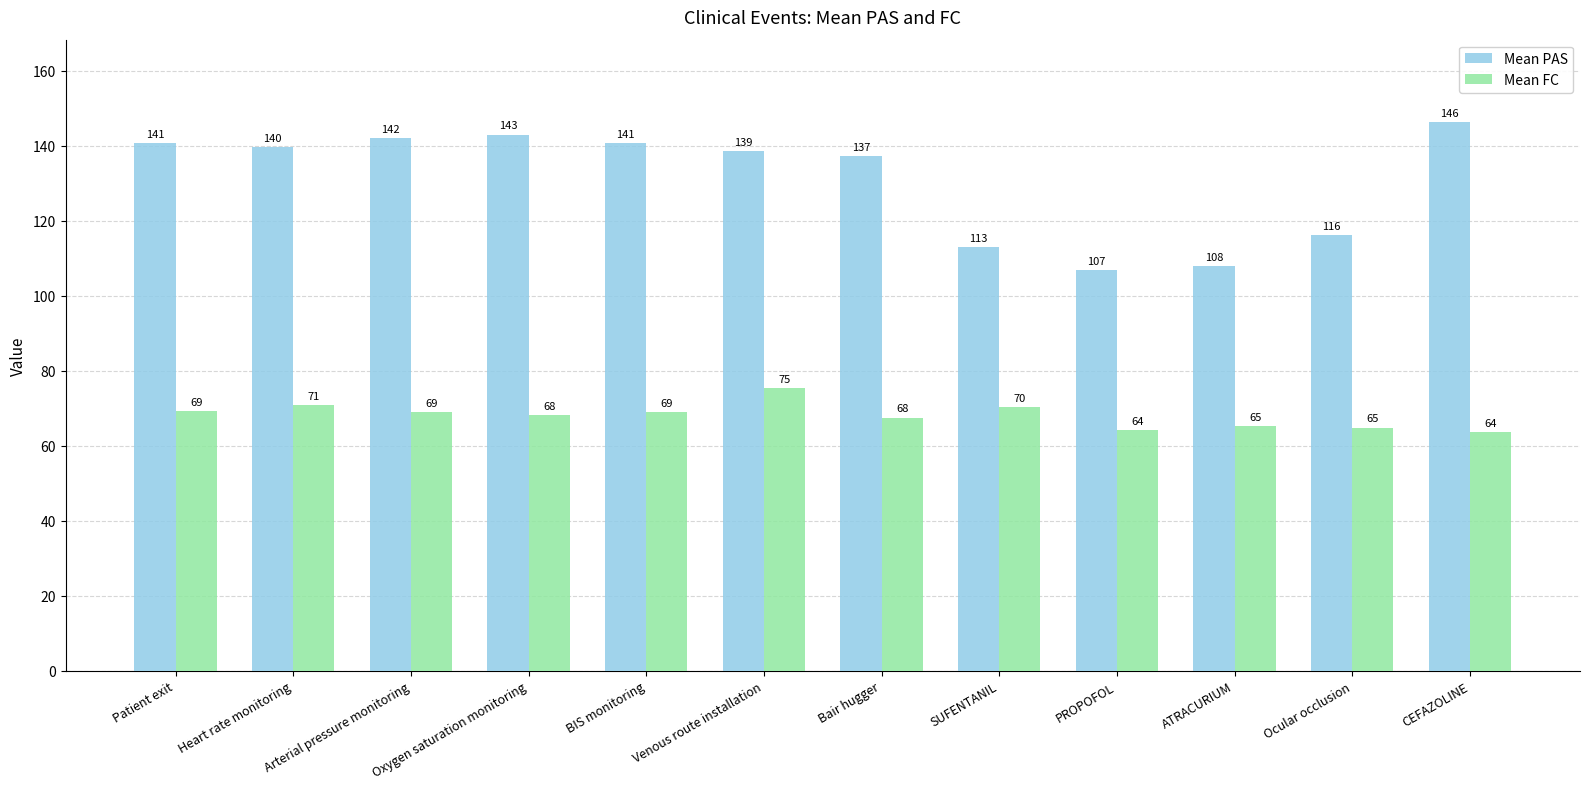

What is the value of the Mean FC bar at the 5th from the left?

69.1